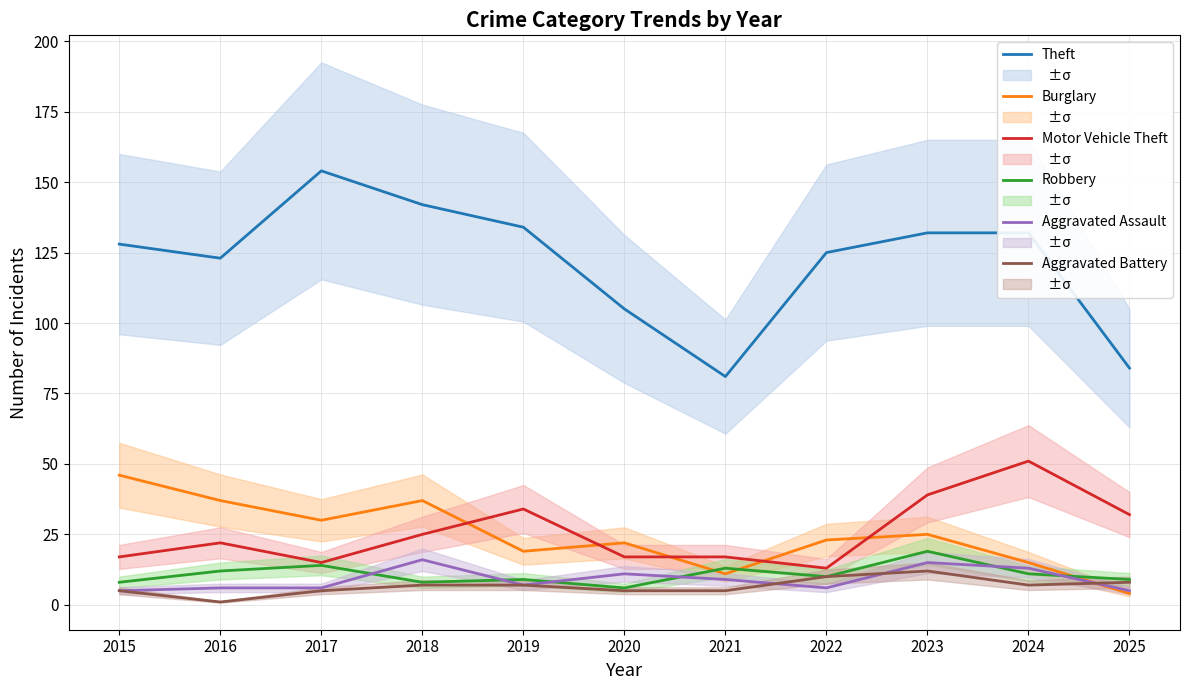

Reading left to right, extract all data points from this chart.

Theft: 128	123	154	142	134	105	81	125	132	132	84
Burglary: 46	37	30	37	19	22	11	23	25	15	4
Motor Vehicle Theft: 17	22	15	25	34	17	17	13	39	51	32
Robbery: 8	12	14	8	9	6	13	10	19	11	9
Aggravated Assault: 5	6	6	16	7	11	9	6	15	13	5
Aggravated Battery: 5	1	5	7	7	5	5	10	12	7	8